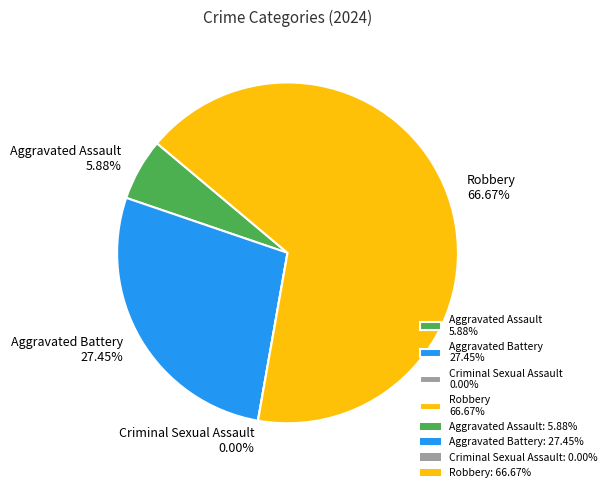

Do Robbery and Aggravated Assault together represent more than half of the pie?

Yes